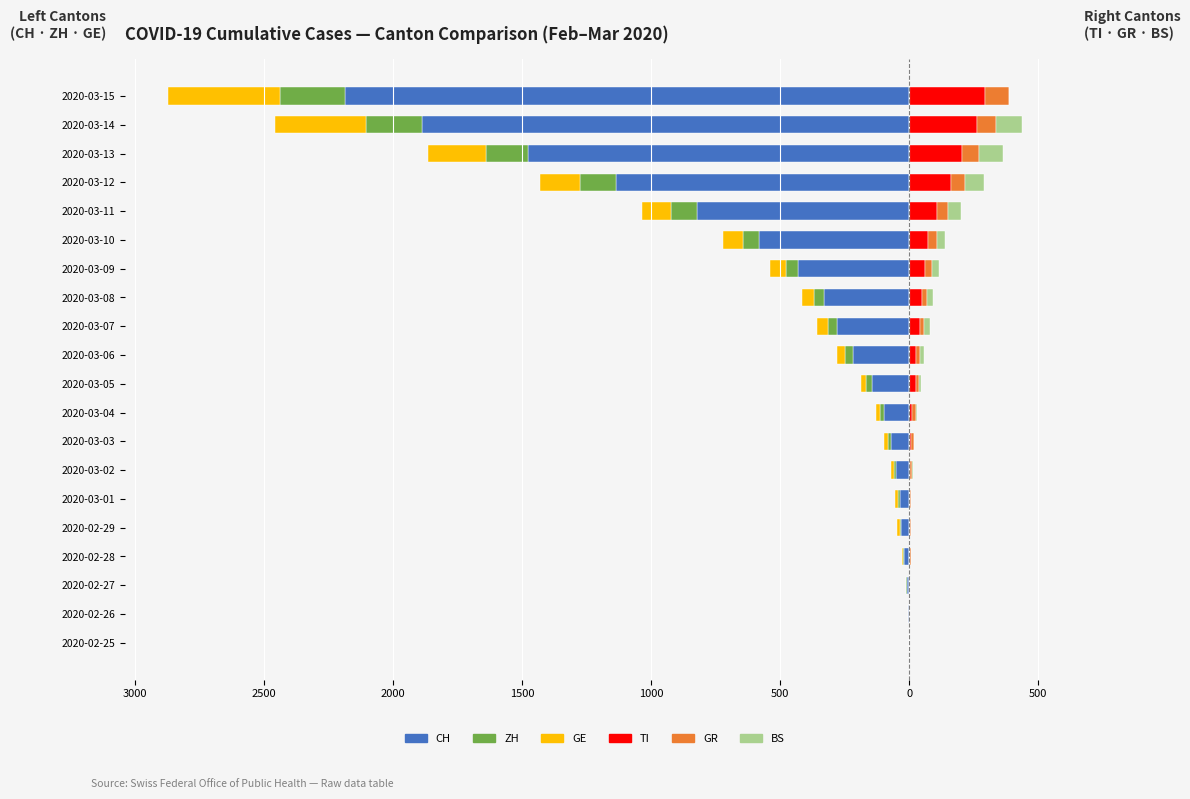

Is the value of TI at 2020-03-03 greater than the value of GR at 2020-02-29?

Yes